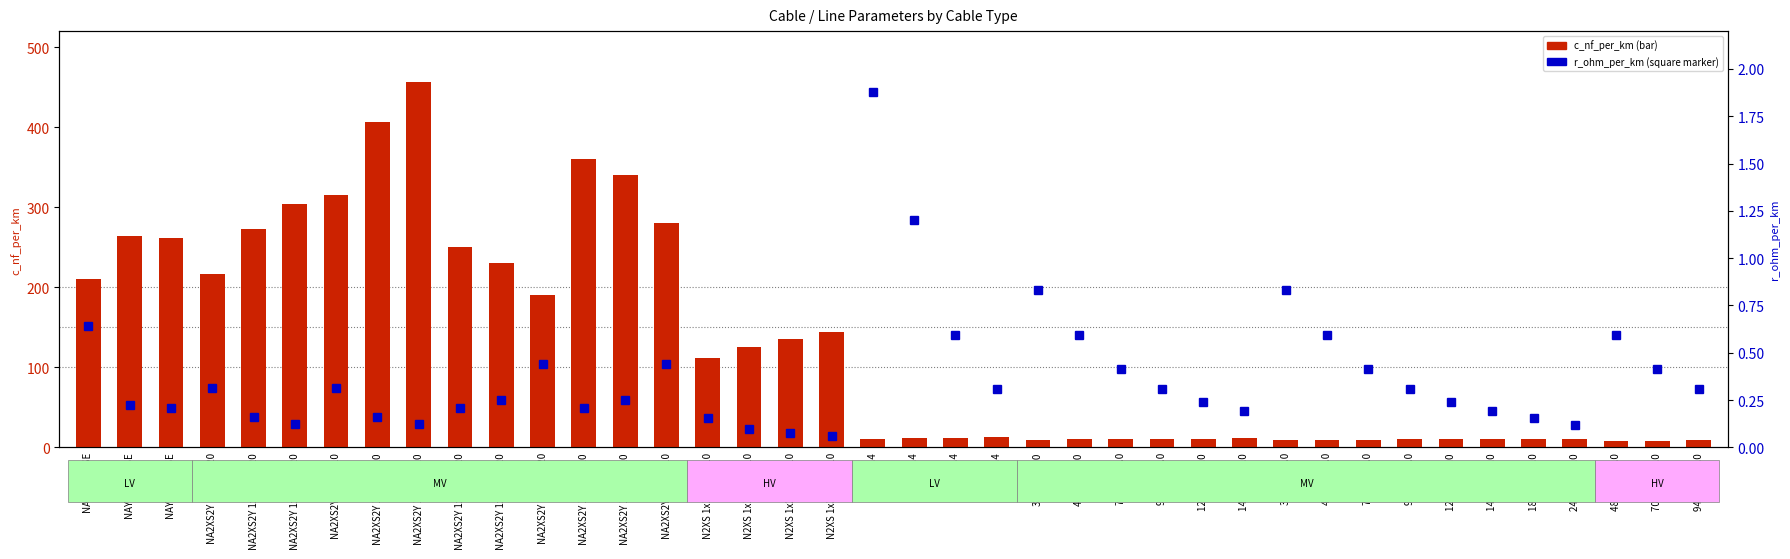

How many groups of bars are there?

40